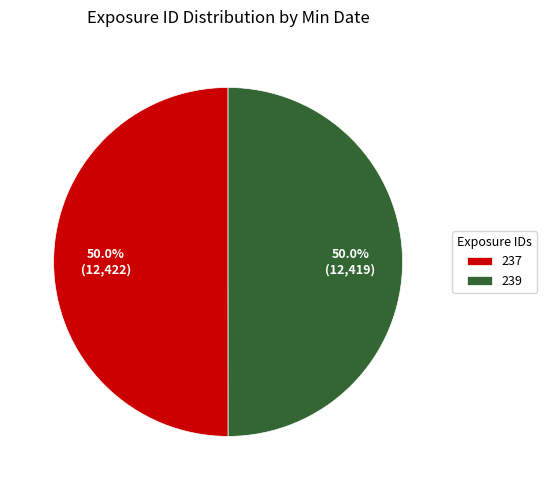

Approximately how many times larger is the value at 237 compared to 239?

1.0